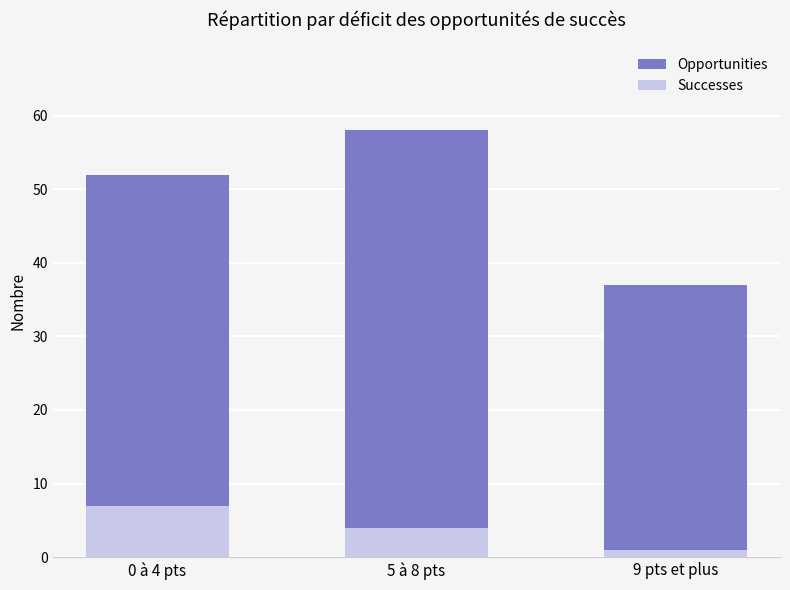

What is the minimum value for Opportunities?

37